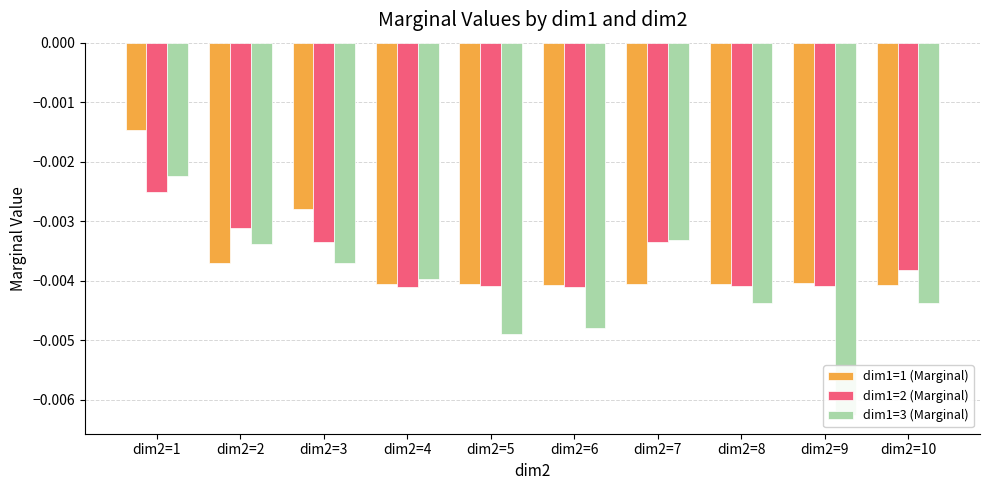

How many groups of bars are there?

10